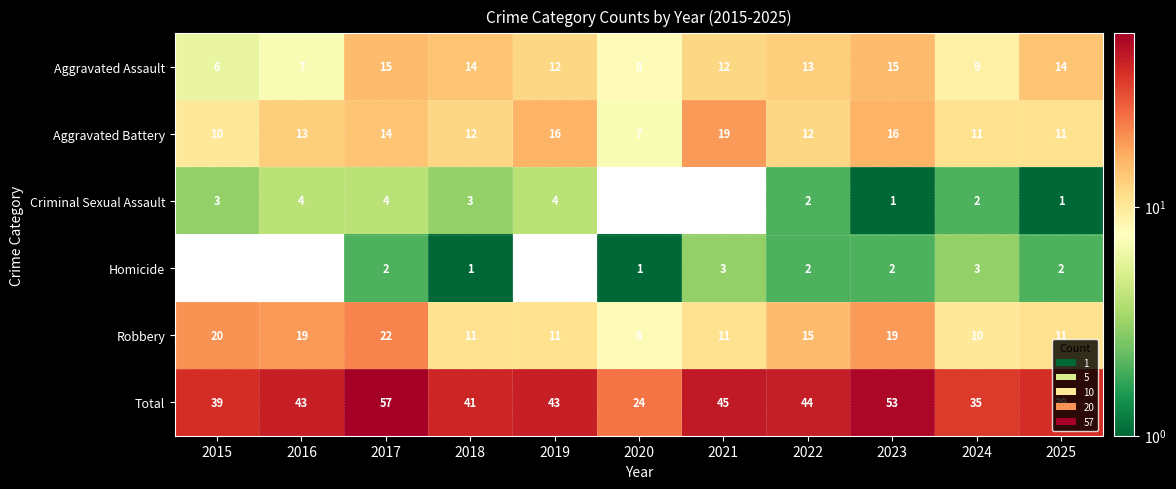

At which label does Aggravated Battery first exceed 12?

2016